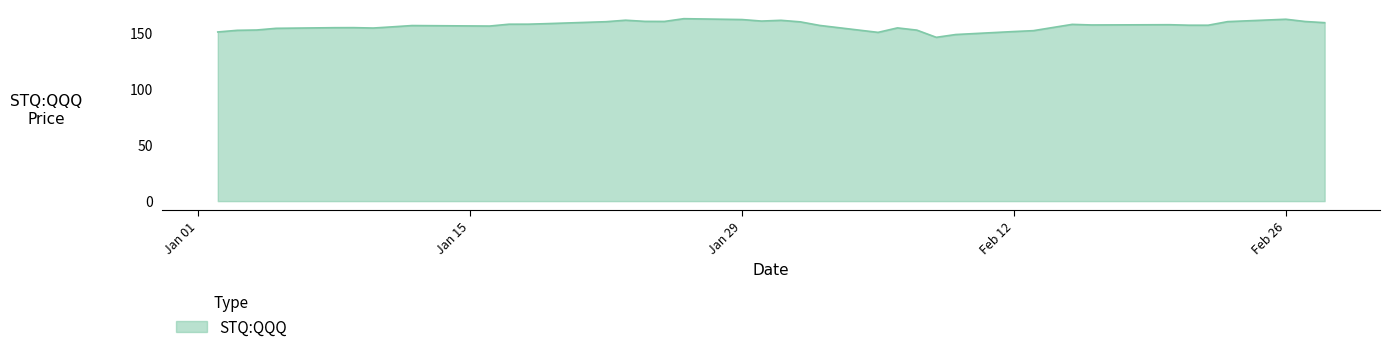

How many series are shown in this chart?

1